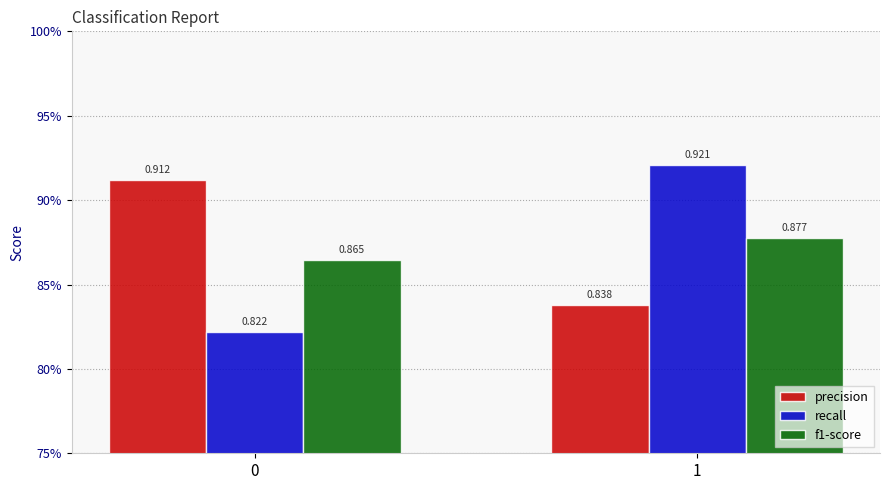

Reading left to right, list all the values displayed in this chart.

precision: 0=0.9	1=0.8
recall: 0=0.8	1=0.9
f1-score: 0=0.9	1=0.9